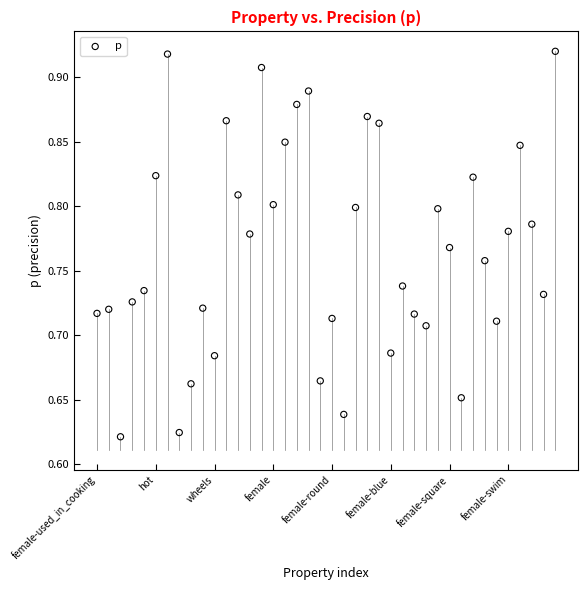

What is the range of Y values (max minus min)?

0.3